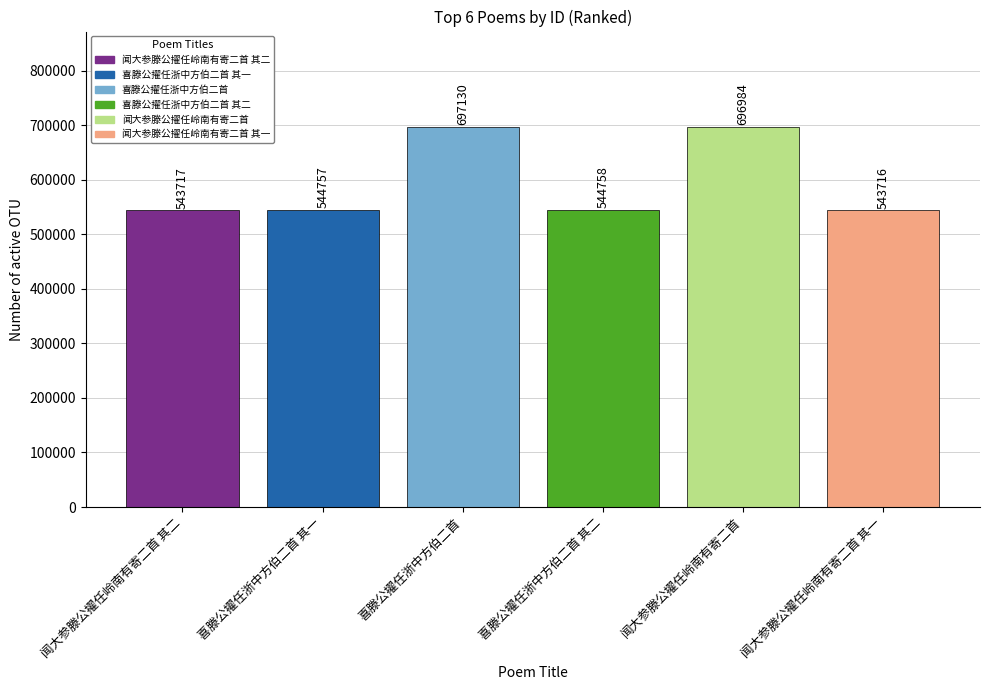

What is the maximum value shown in the chart?

697130